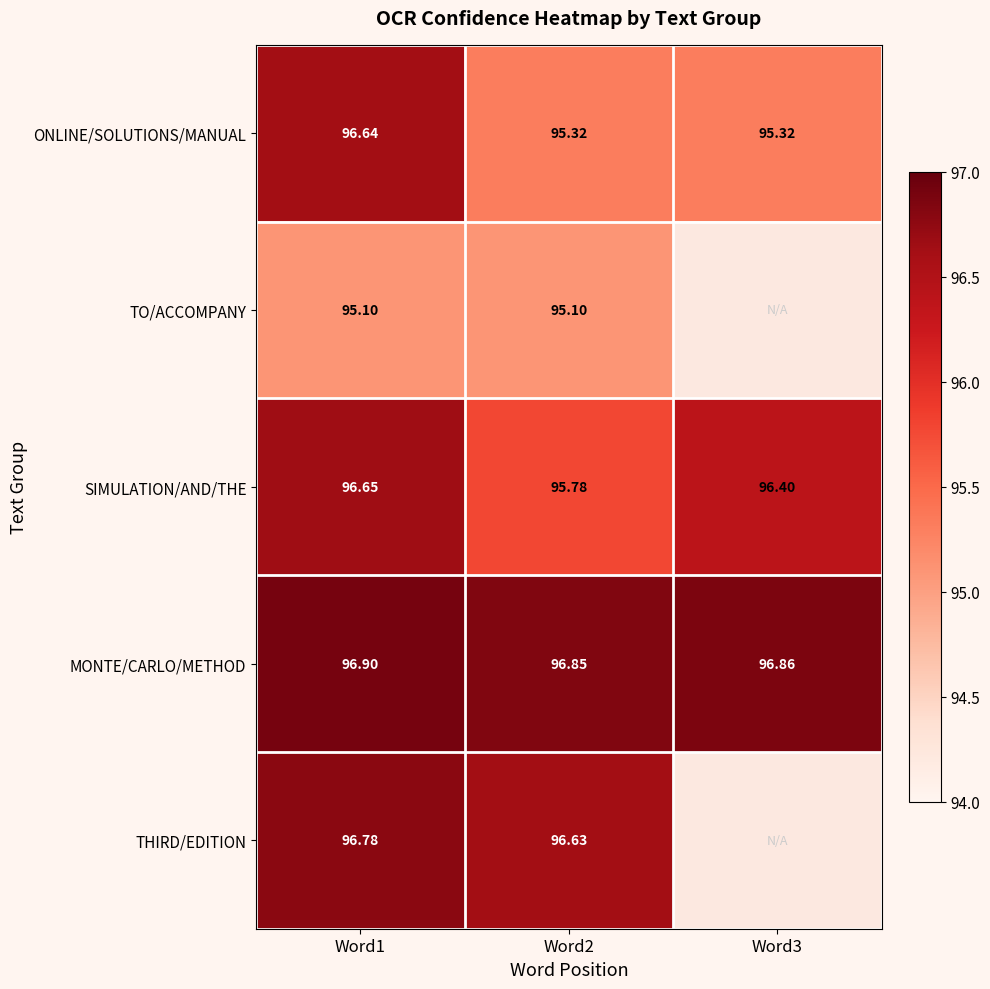

Is the value of TO/ACCOMPANY at Word1 greater than the value of ONLINE/SOLUTIONS/MANUAL at Word2?

No